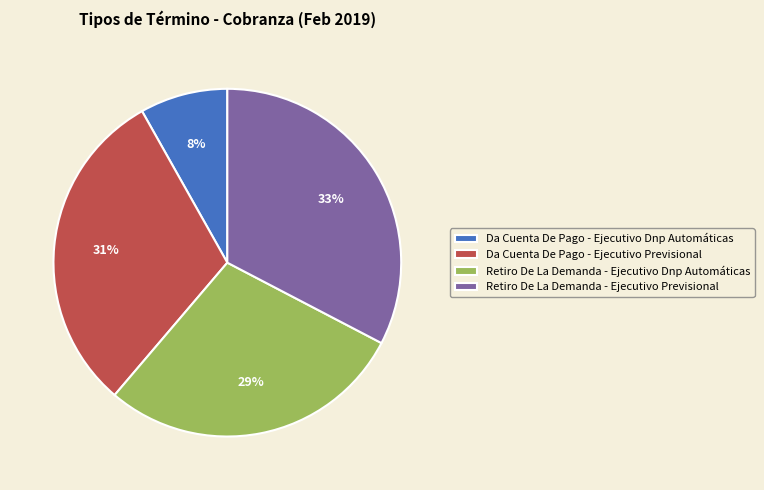

Combined, do Retiro De La Demanda - Ejecutivo Dnp Automáticas and Da Cuenta De Pago - Ejecutivo Dnp Automáticas account for over 50%?

No